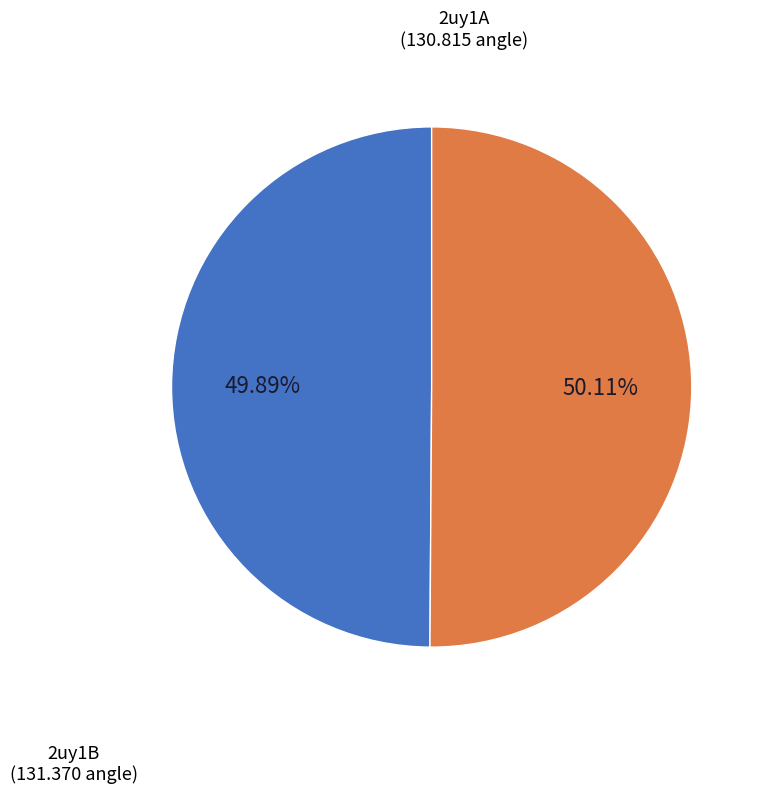

Is it true that 2uy1A is 39% of the pie?

False